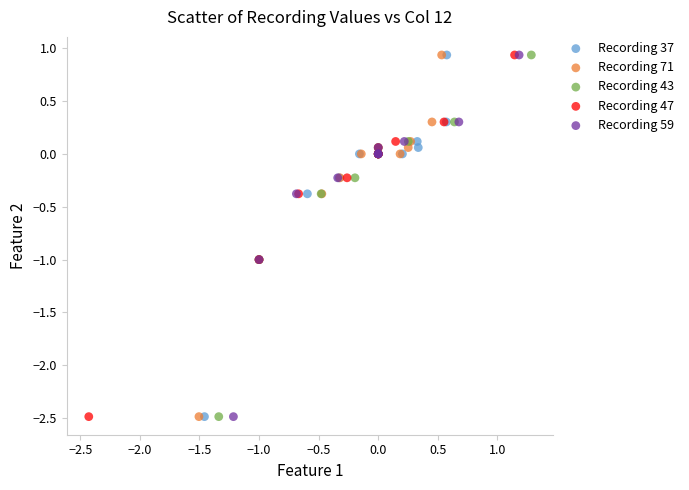

What are all the series names shown in the legend?

Recording 37, Recording 71, Recording 43, Recording 47, Recording 59